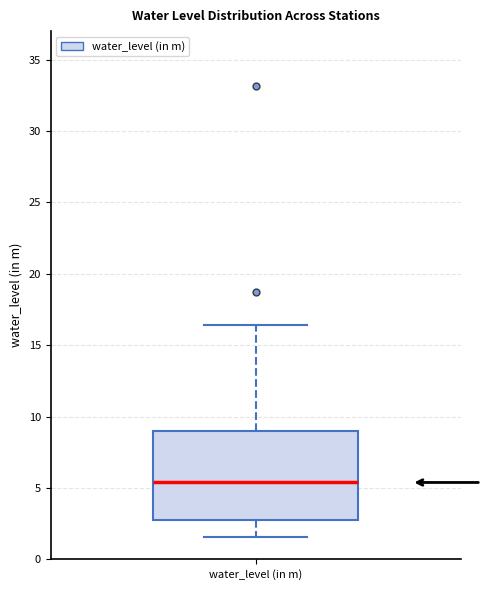

Where does the upper whisker of the box for water_level (in m) end on the y-axis? The values are not printed on the chart, so give them approximately, as read against the axis.

16.5